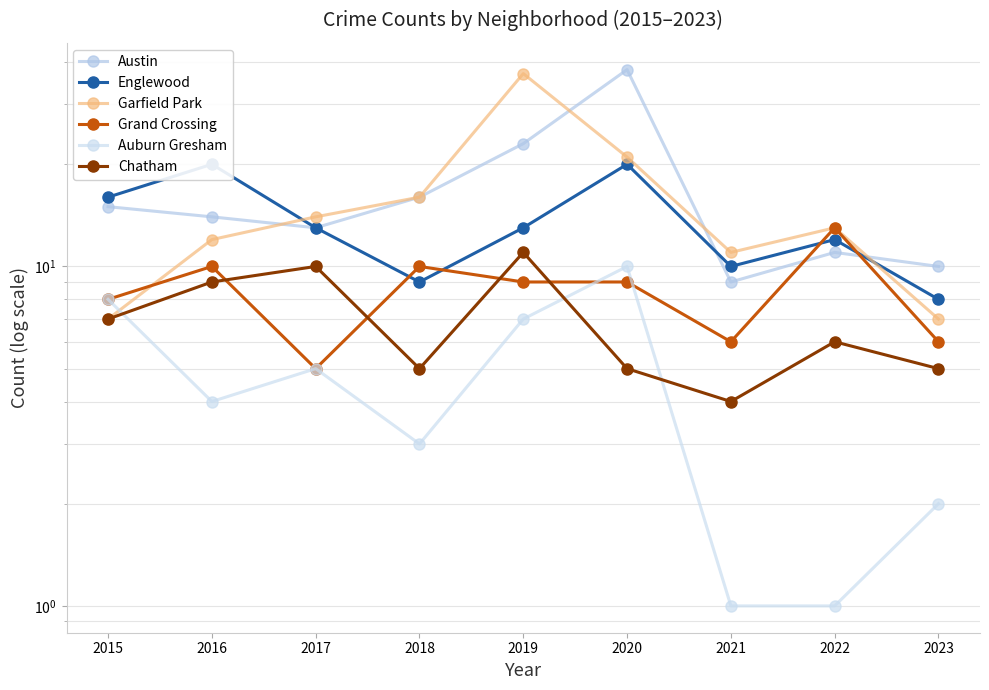

At which label does Austin reach its minimum?

2021